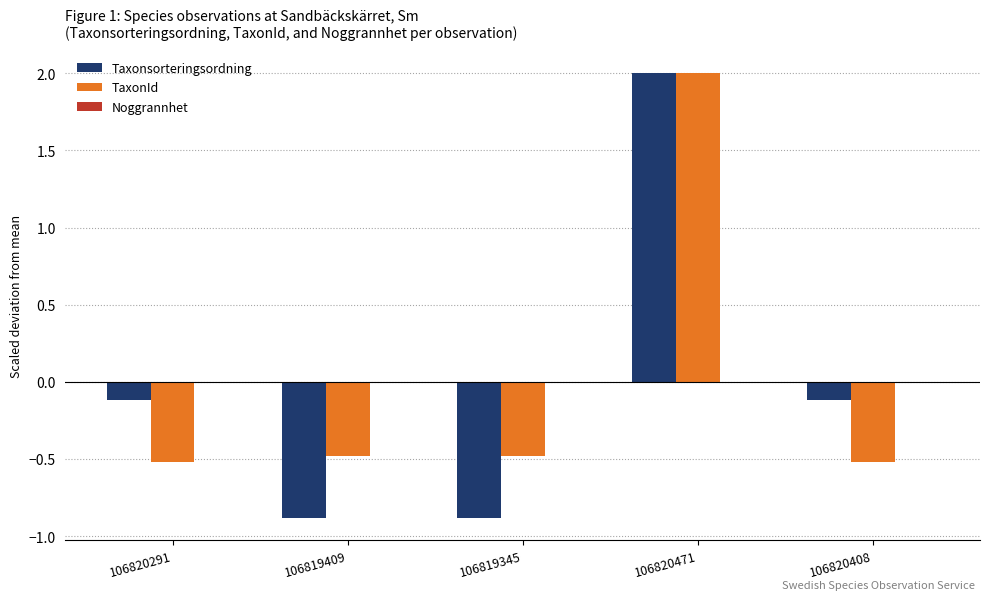

Between 106820291 and 106819345, which series saw the biggest shift?

Taxonsorteringsordning